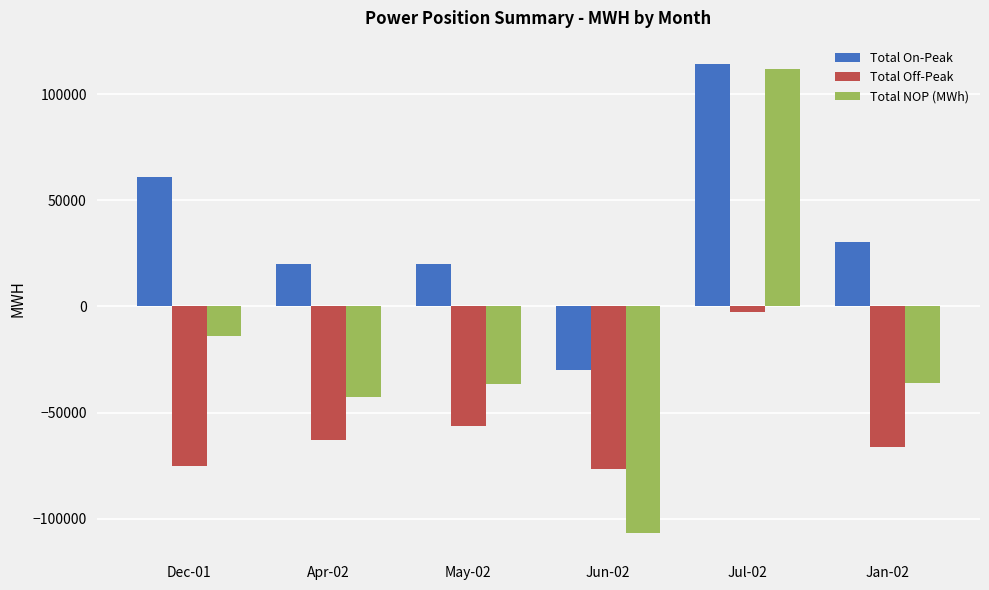

At which label does Total NOP (MWh) first exceed -35866?

Dec-01